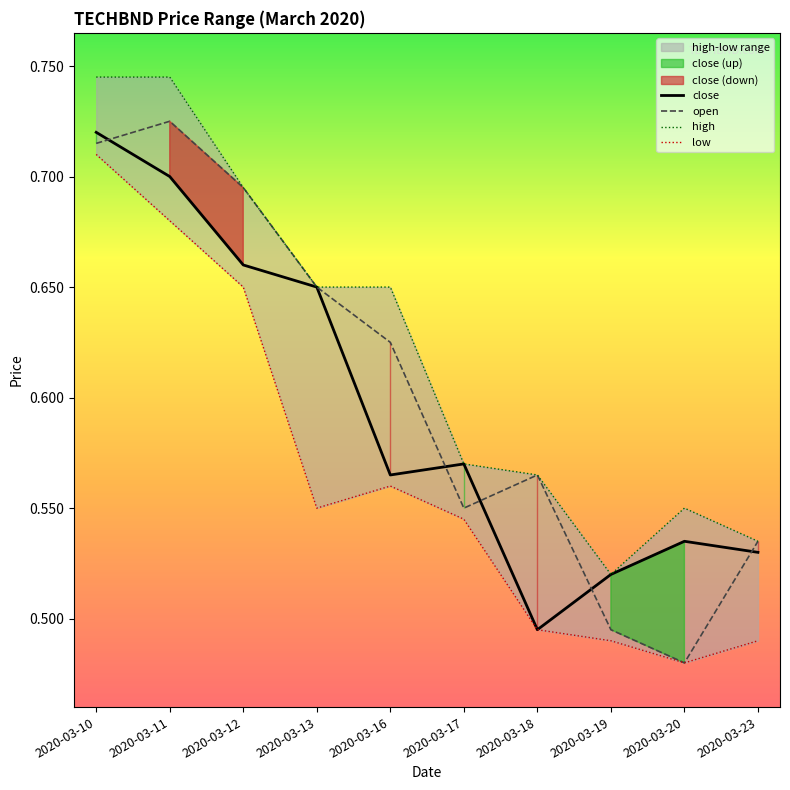

Is it true that high equals 0.5 at 2020-03-23?

True